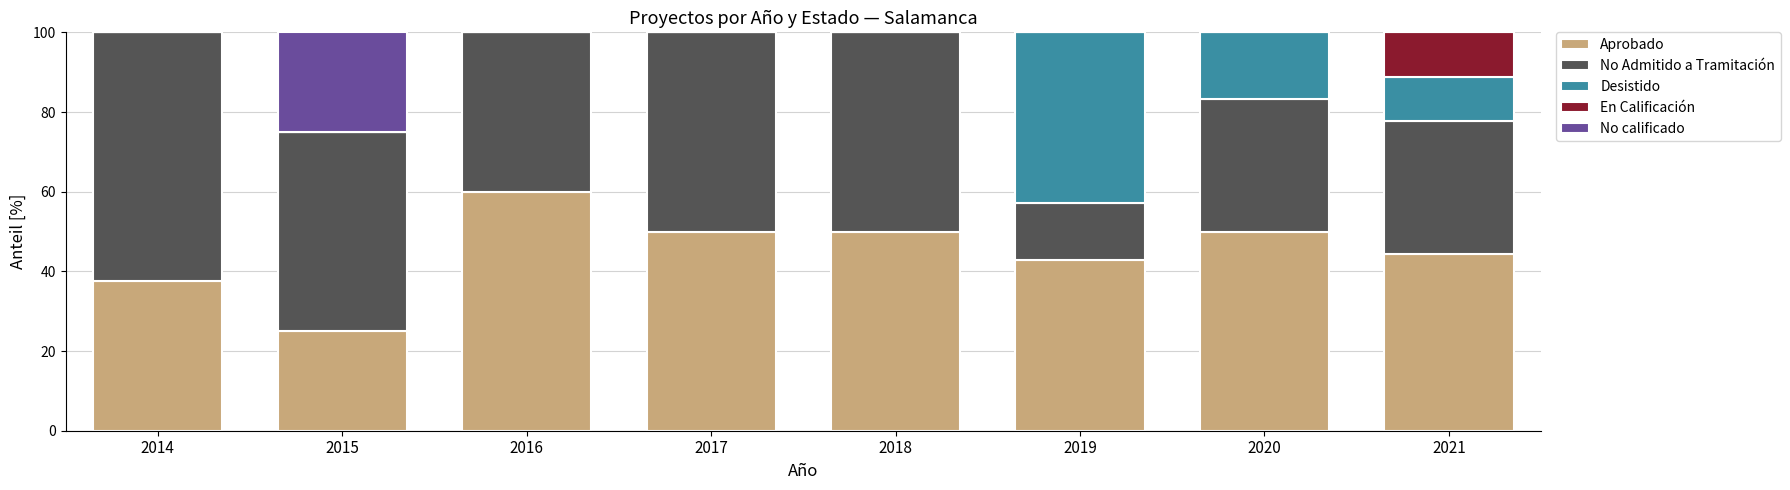

At which label is Aprobado closest to 42?

2019